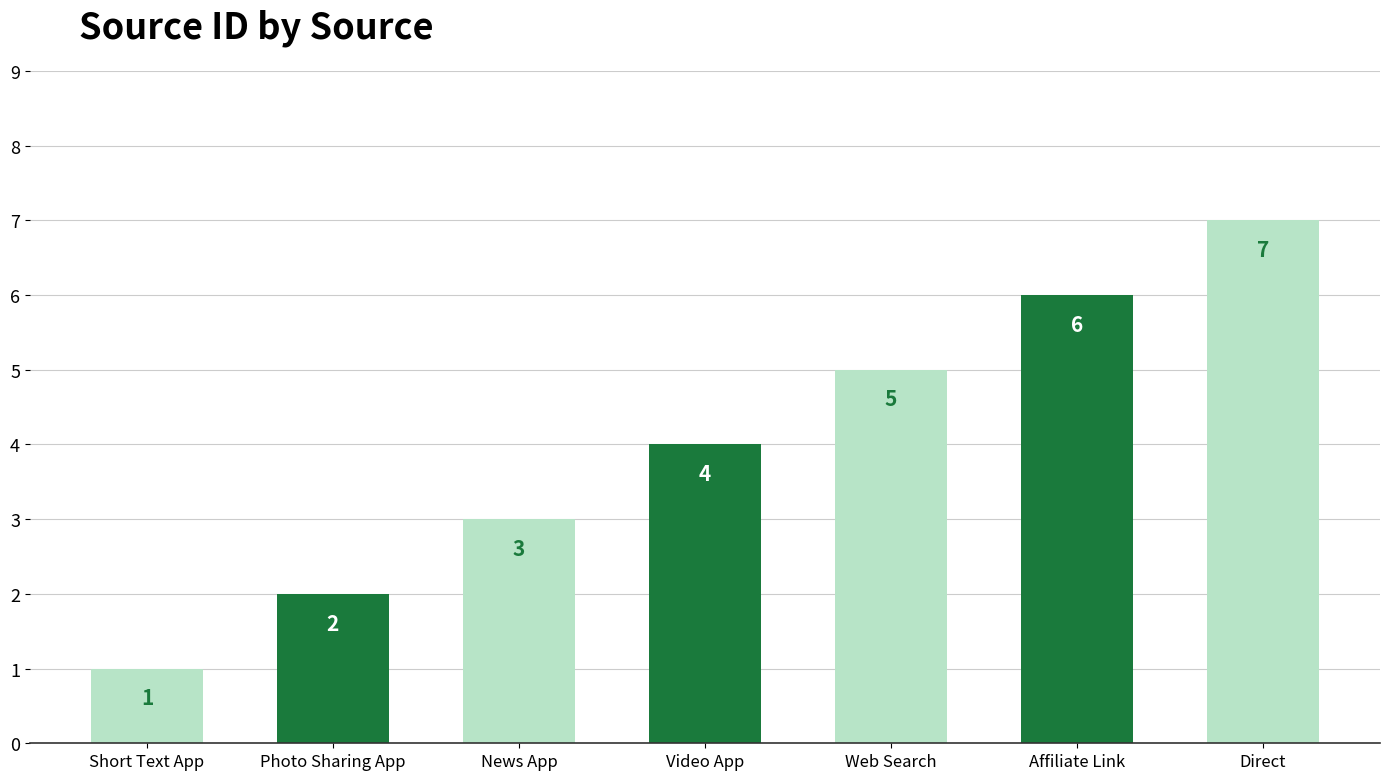

What is the difference between the maximum and minimum values?

6